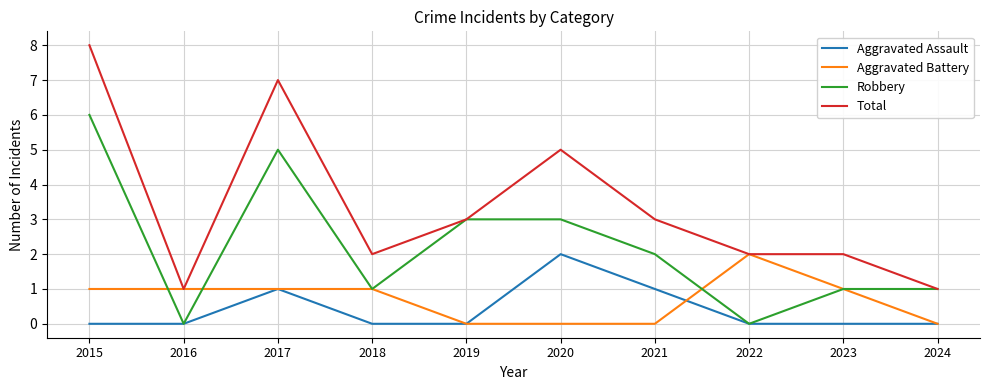

What is the spread (max minus min) of values at 2016?

1